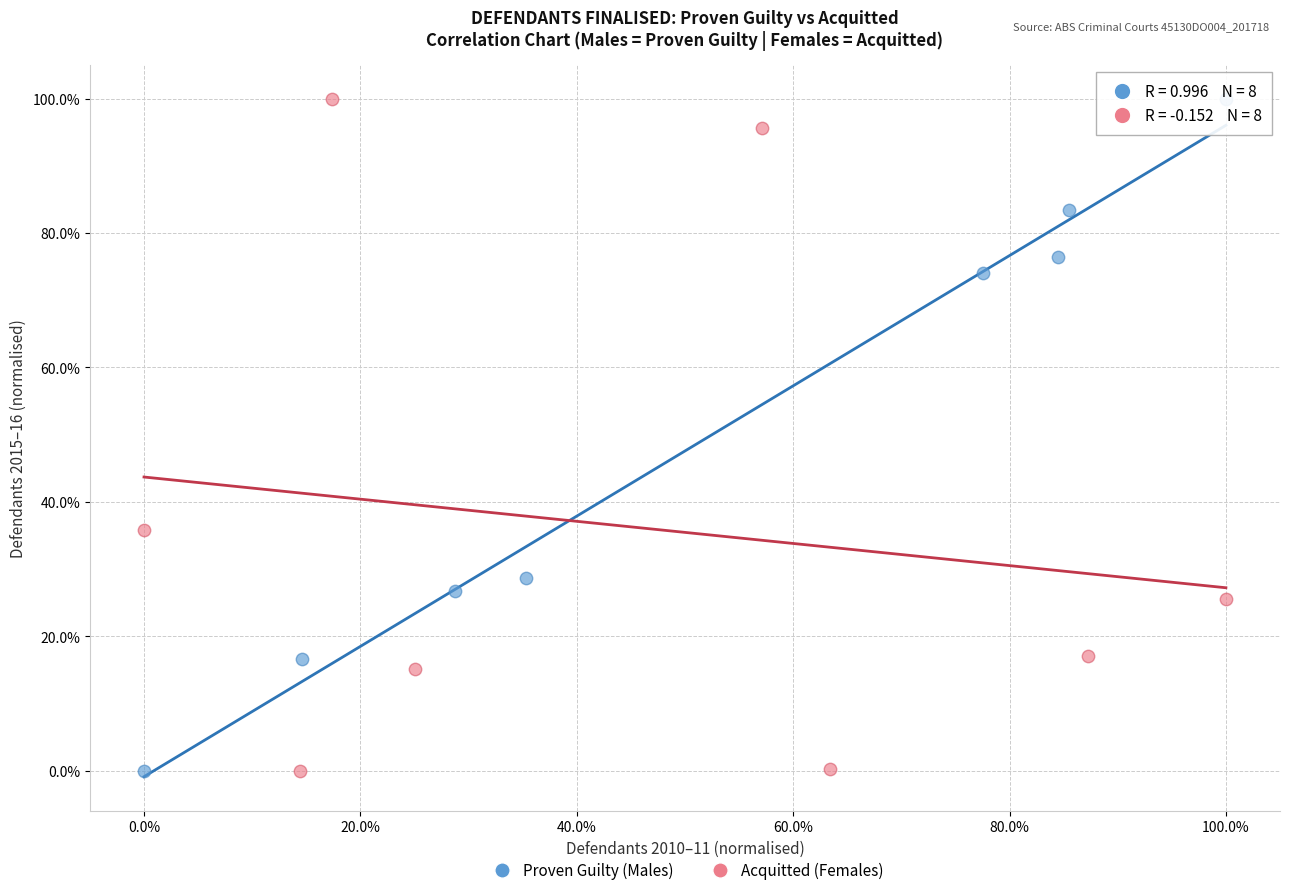

What are all the series names shown in the legend?

Proven Guilty (Males), Acquitted (Females)